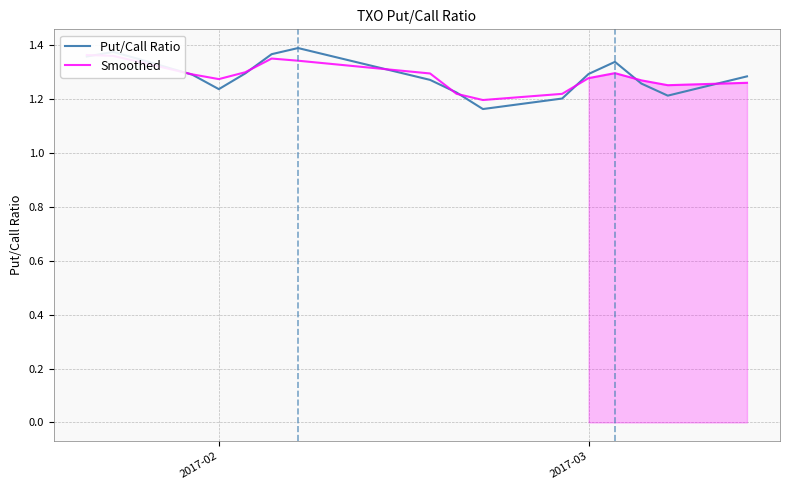

The value of Put/Call Ratio at 2017-02 is 1.8. True or false?

False